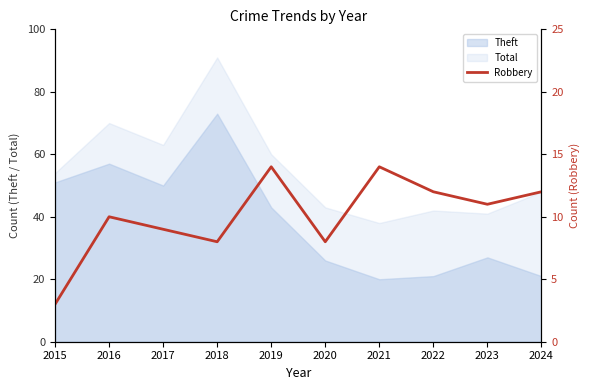

List the labels in order of value, largest first.

2019, 2021, 2022, 2024, 2023, 2016, 2017, 2018, 2020, 2015